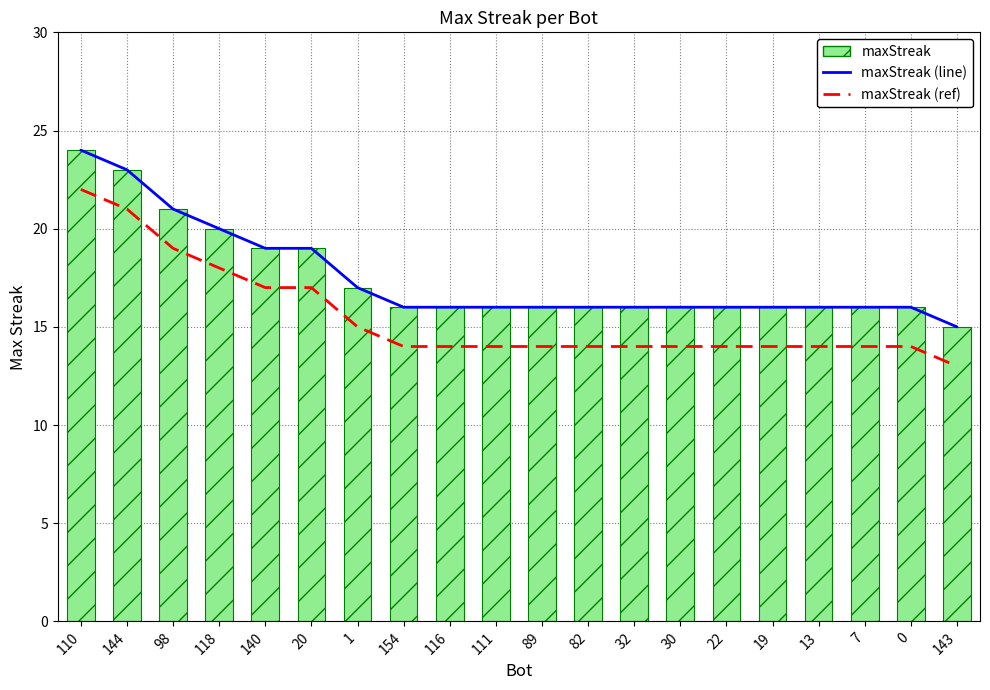

Reading left to right, transcribe all the data shown in this chart.

maxStreak (line): 110=24	144=23	98=21	118=20	140=19	20=19	1=17	154=16	116=16	111=16	89=16	82=16	32=16	30=16	22=16	19=16	13=16	7=16	0=16	143=15
maxStreak (ref): 110=22	144=21	98=19	118=18	140=17	20=17	1=15	154=14	116=14	111=14	89=14	82=14	32=14	30=14	22=14	19=14	13=14	7=14	0=14	143=13
maxStreak: 110=24	144=23	98=21	118=20	140=19	20=19	1=17	154=16	116=16	111=16	89=16	82=16	32=16	30=16	22=16	19=16	13=16	7=16	0=16	143=15